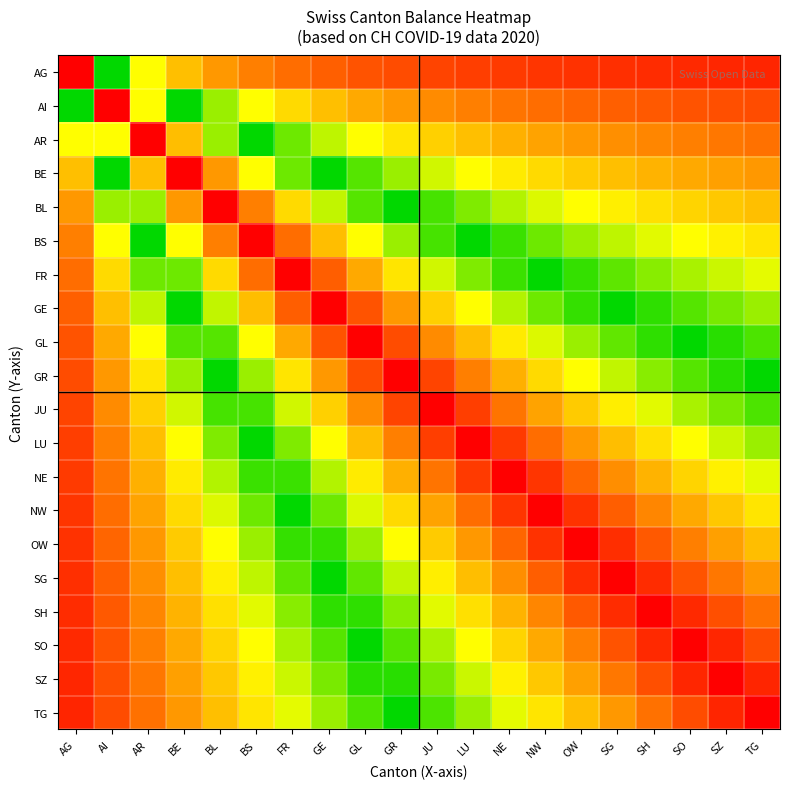

List the series in order of their peak value, highest first.

AG, AI, AR, BE, BL, BS, FR, GE, GL, GR, JU, LU, NE, NW, OW, SG, SH, SO, SZ, TG